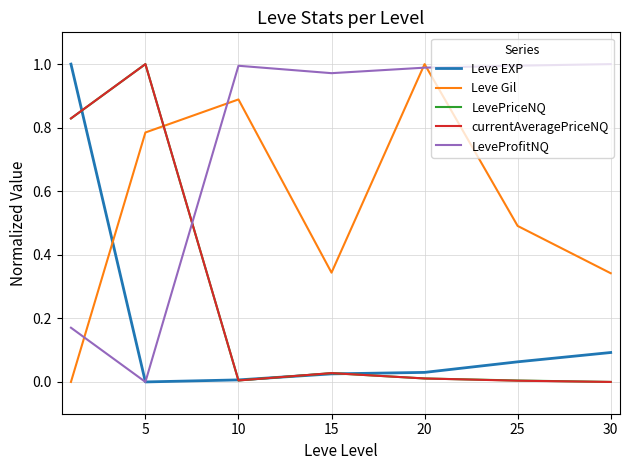

In Leve Gil, how many points are lower than both neighbors (excluding endpoints)?

1